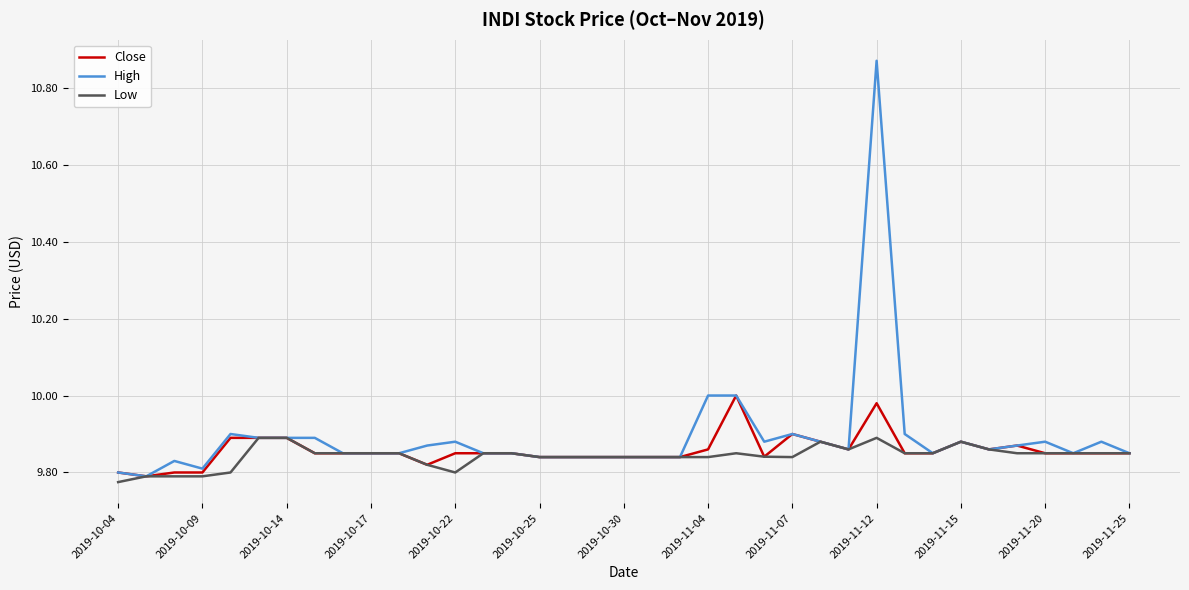

What is the difference between the maximum and minimum values in the Low series?

0.1